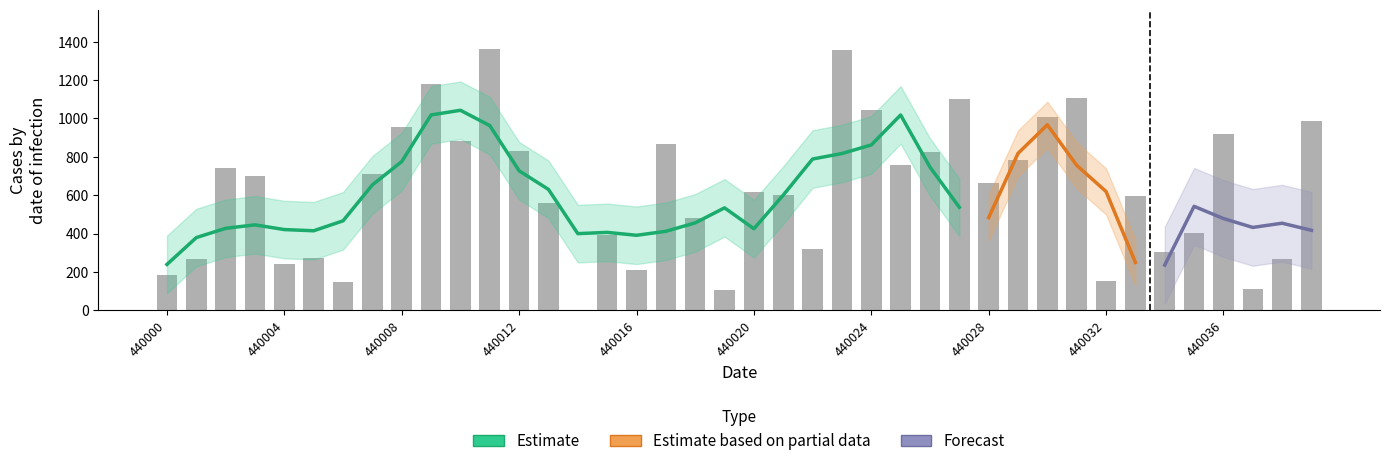

Is it true that the value at 440009 is 329?

False